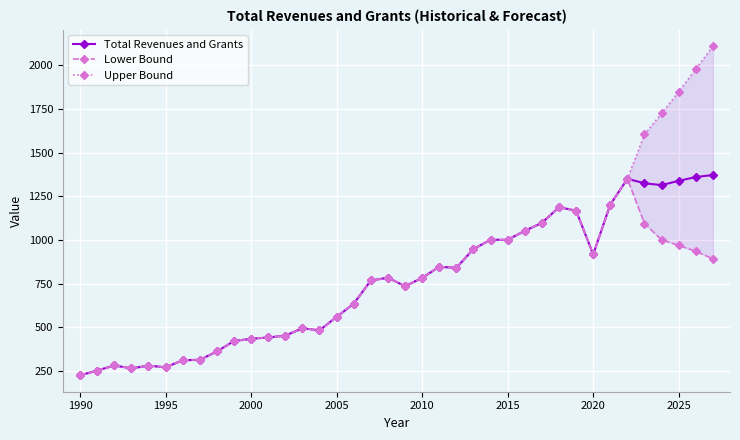

What are all the series names shown in the legend?

Total Revenues and Grants, Lower Bound, Upper Bound